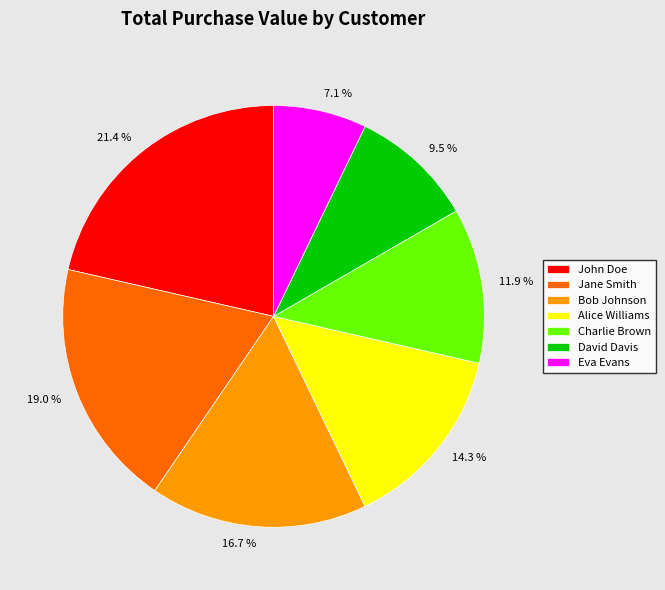

Combined, what portion of the pie is Charlie Brown and Alice Williams?

26.2%